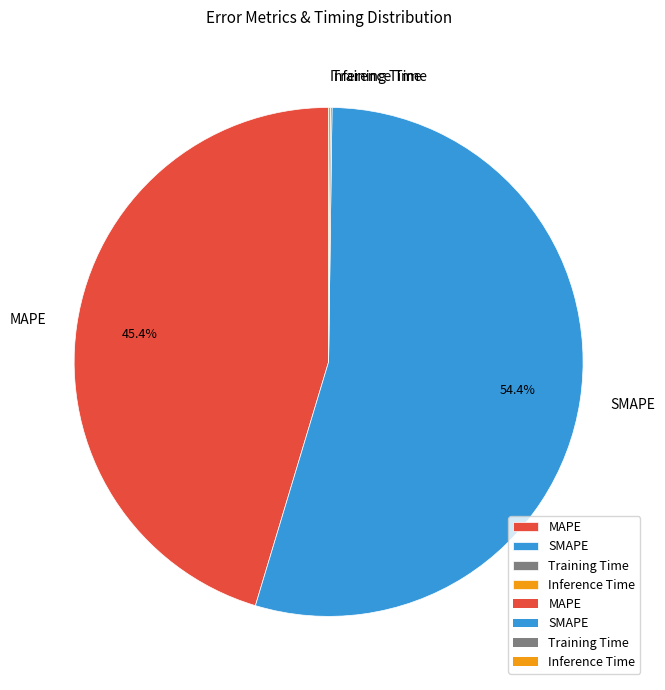

Which category accounts for the majority?

SMAPE